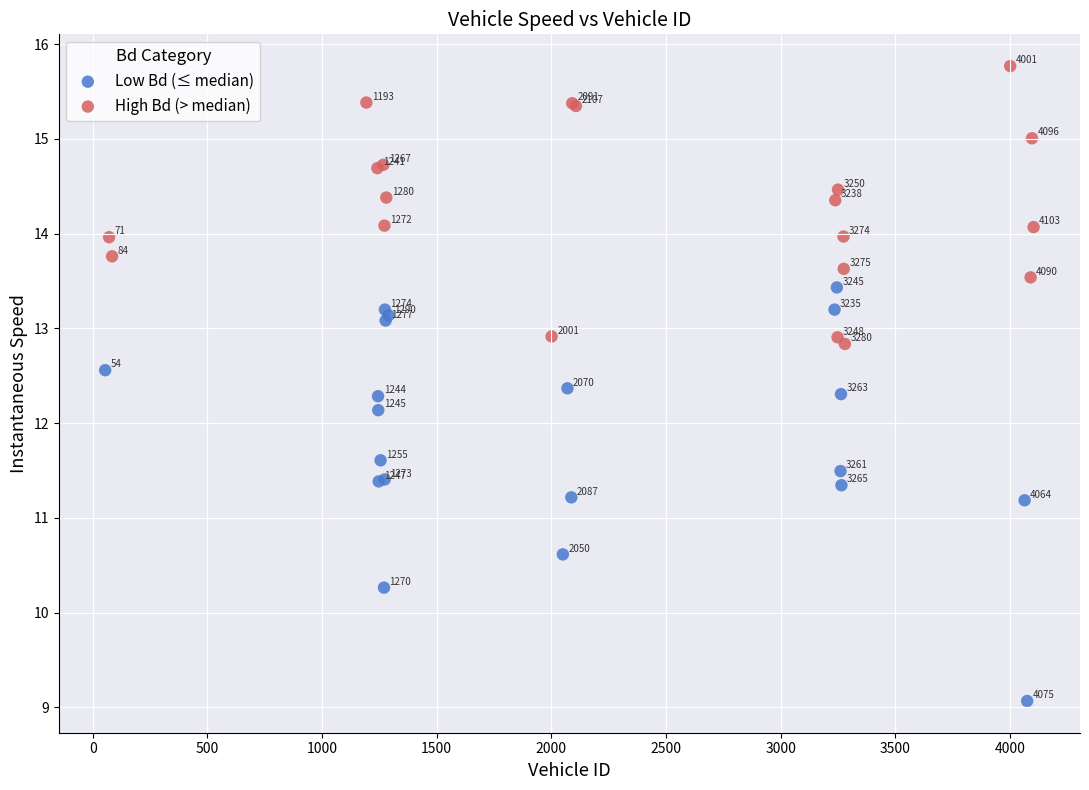

Which series contains the highest Y value?

High Bd (> median)